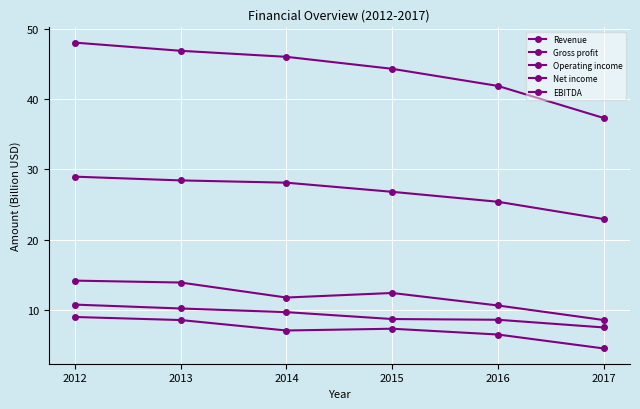

What is the value of the Net income point at the 2nd from the left?

8.6